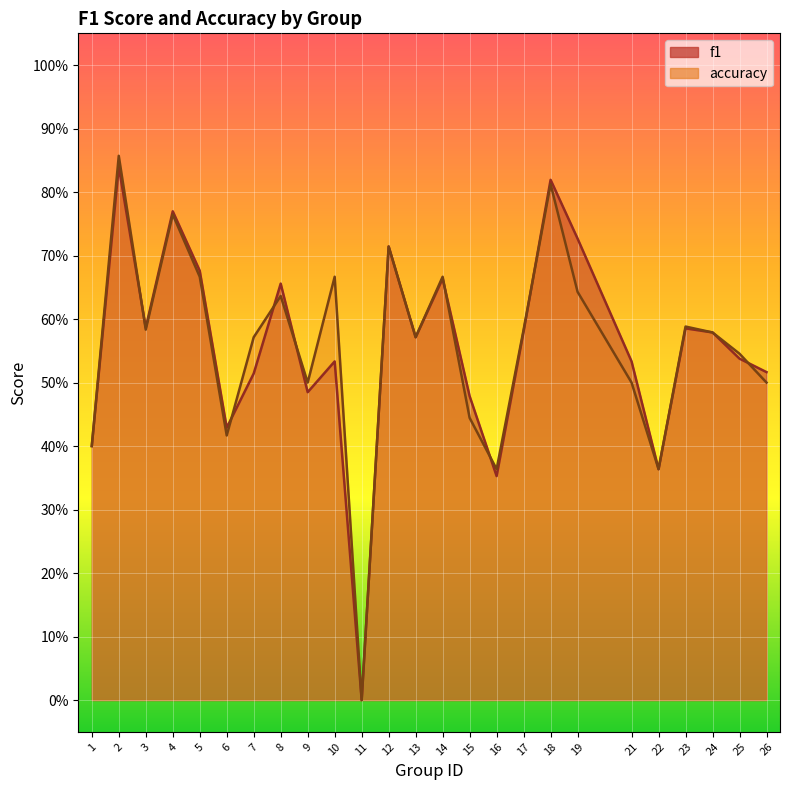

What is the maximum value for accuracy?

0.9